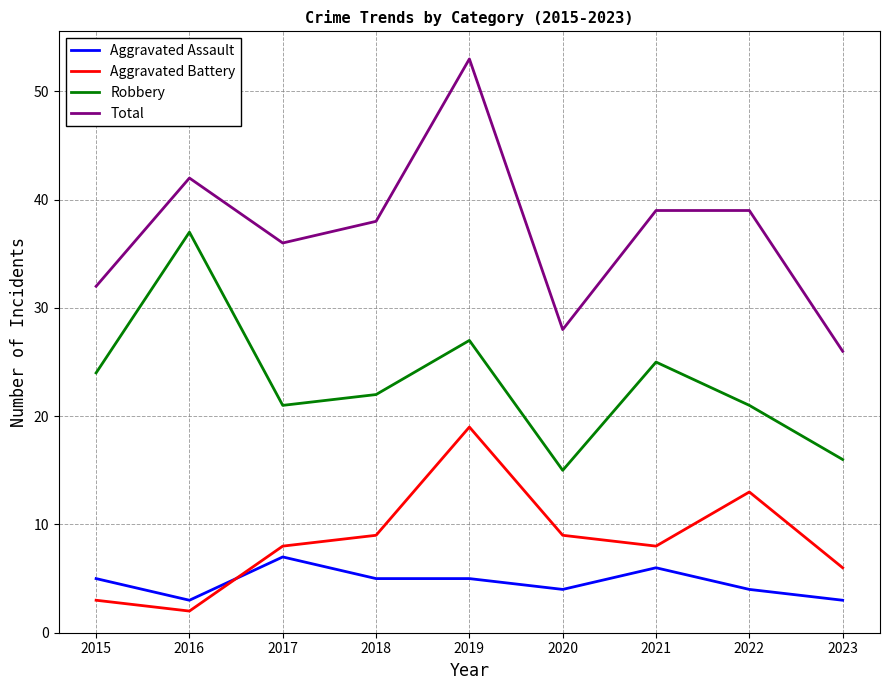

Which category has the lowest value across all series?

2016